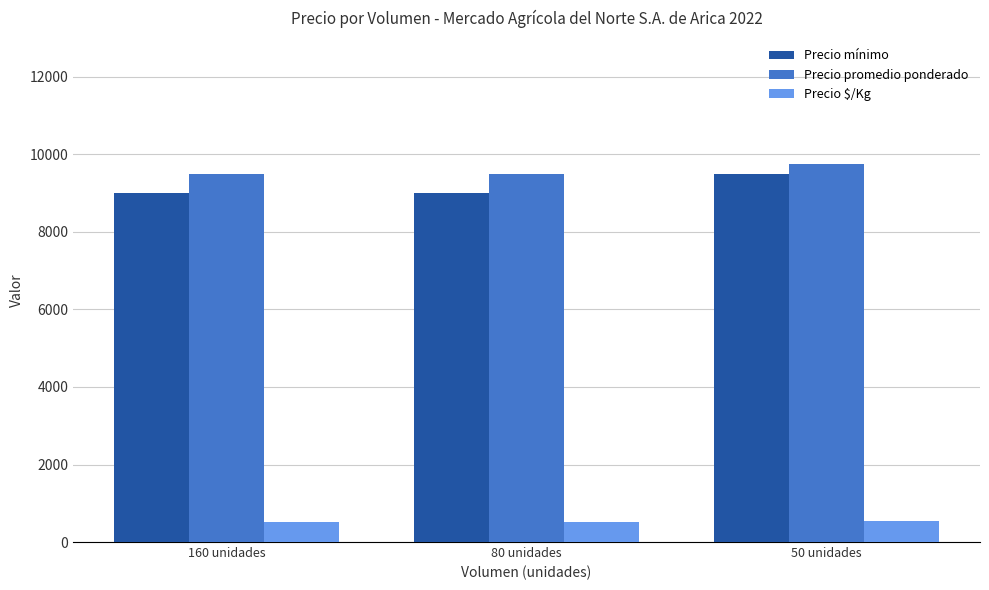

Which series has the largest total across all categories?

Precio promedio ponderado